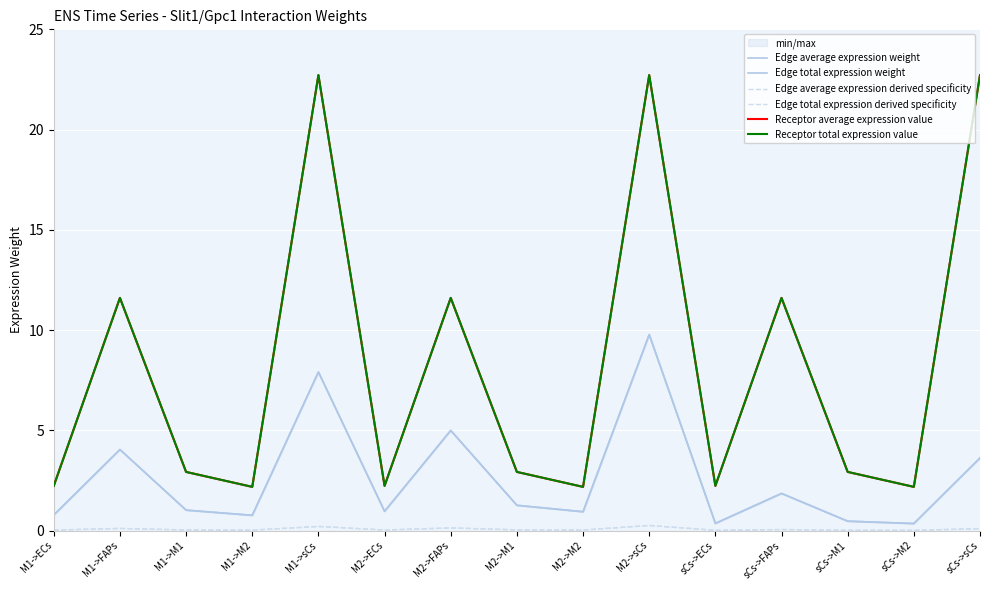

Which series changed the most between M1->FAPs and M2->FAPs?

Edge average expression weight